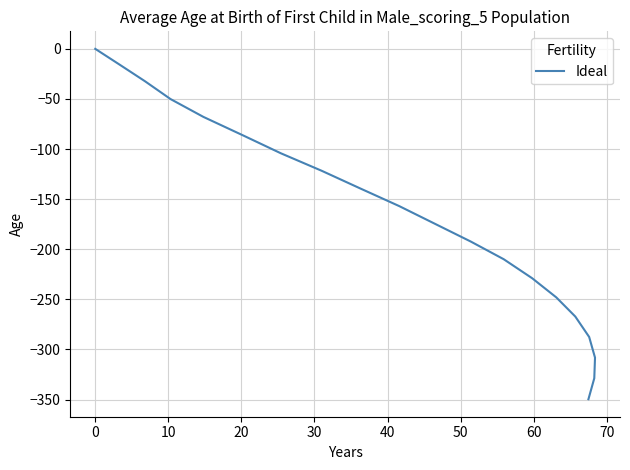

True or false: the data has more than 0 interior local peaks.

False